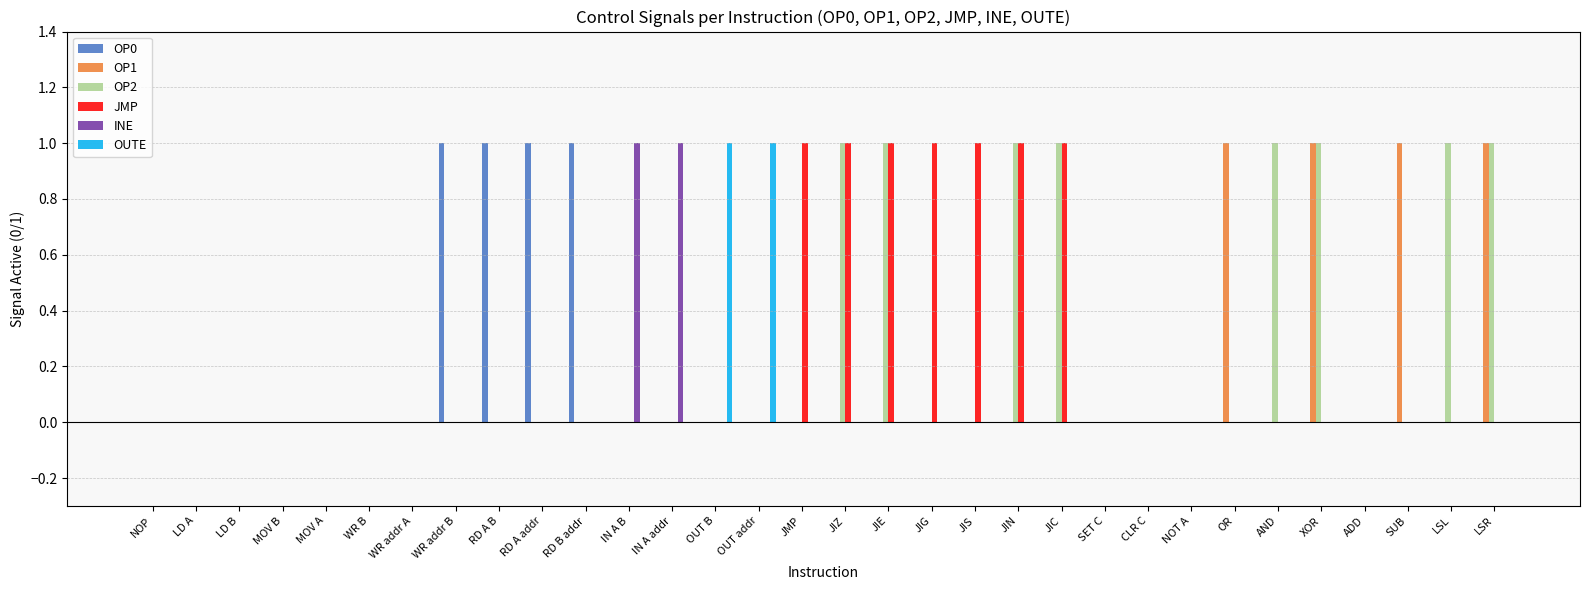

Reading left to right, extract all data points from this chart.

OP0: NOP=0	LD A=0	LD B=0	MOV B=0	MOV A=0	WR B=0	WR addr A=0	WR addr B=1	RD A B=1	RD A addr=1	RD B addr=1	IN A B=0	IN A addr=0	OUT B=0	OUT addr=0	JMP=0	JIZ=0	JIE=0	JIG=0	JIS=0	JIN=0	JIC=0	SET C=0	CLR C=0	NOT A=0	OR=0	AND=0	XOR=0	ADD=0	SUB=0	LSL=0	LSR=0
OP1: NOP=0	LD A=0	LD B=0	MOV B=0	MOV A=0	WR B=0	WR addr A=0	WR addr B=0	RD A B=0	RD A addr=0	RD B addr=0	IN A B=0	IN A addr=0	OUT B=0	OUT addr=0	JMP=0	JIZ=0	JIE=0	JIG=0	JIS=0	JIN=0	JIC=0	SET C=0	CLR C=0	NOT A=0	OR=1	AND=0	XOR=1	ADD=0	SUB=1	LSL=0	LSR=1
OP2: NOP=0	LD A=0	LD B=0	MOV B=0	MOV A=0	WR B=0	WR addr A=0	WR addr B=0	RD A B=0	RD A addr=0	RD B addr=0	IN A B=0	IN A addr=0	OUT B=0	OUT addr=0	JMP=0	JIZ=1	JIE=1	JIG=0	JIS=0	JIN=1	JIC=1	SET C=0	CLR C=0	NOT A=0	OR=0	AND=1	XOR=1	ADD=0	SUB=0	LSL=1	LSR=1
JMP: NOP=0	LD A=0	LD B=0	MOV B=0	MOV A=0	WR B=0	WR addr A=0	WR addr B=0	RD A B=0	RD A addr=0	RD B addr=0	IN A B=0	IN A addr=0	OUT B=0	OUT addr=0	JMP=1	JIZ=1	JIE=1	JIG=1	JIS=1	JIN=1	JIC=1	SET C=0	CLR C=0	NOT A=0	OR=0	AND=0	XOR=0	ADD=0	SUB=0	LSL=0	LSR=0
INE: NOP=0	LD A=0	LD B=0	MOV B=0	MOV A=0	WR B=0	WR addr A=0	WR addr B=0	RD A B=0	RD A addr=0	RD B addr=0	IN A B=1	IN A addr=1	OUT B=0	OUT addr=0	JMP=0	JIZ=0	JIE=0	JIG=0	JIS=0	JIN=0	JIC=0	SET C=0	CLR C=0	NOT A=0	OR=0	AND=0	XOR=0	ADD=0	SUB=0	LSL=0	LSR=0
OUTE: NOP=0	LD A=0	LD B=0	MOV B=0	MOV A=0	WR B=0	WR addr A=0	WR addr B=0	RD A B=0	RD A addr=0	RD B addr=0	IN A B=0	IN A addr=0	OUT B=1	OUT addr=1	JMP=0	JIZ=0	JIE=0	JIG=0	JIS=0	JIN=0	JIC=0	SET C=0	CLR C=0	NOT A=0	OR=0	AND=0	XOR=0	ADD=0	SUB=0	LSL=0	LSR=0